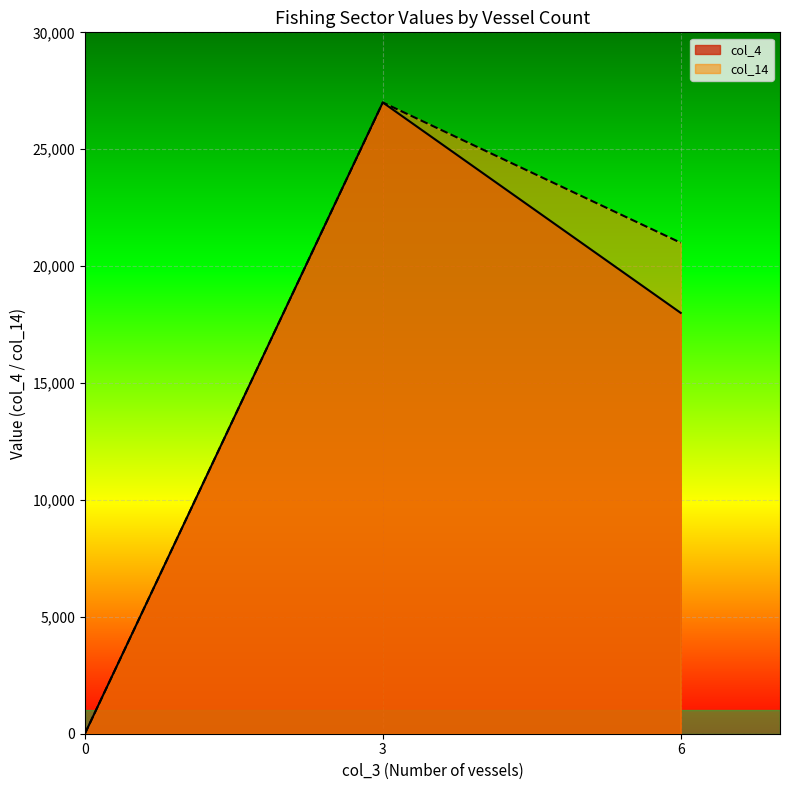

What is the highest value of the col_4 series?

27000